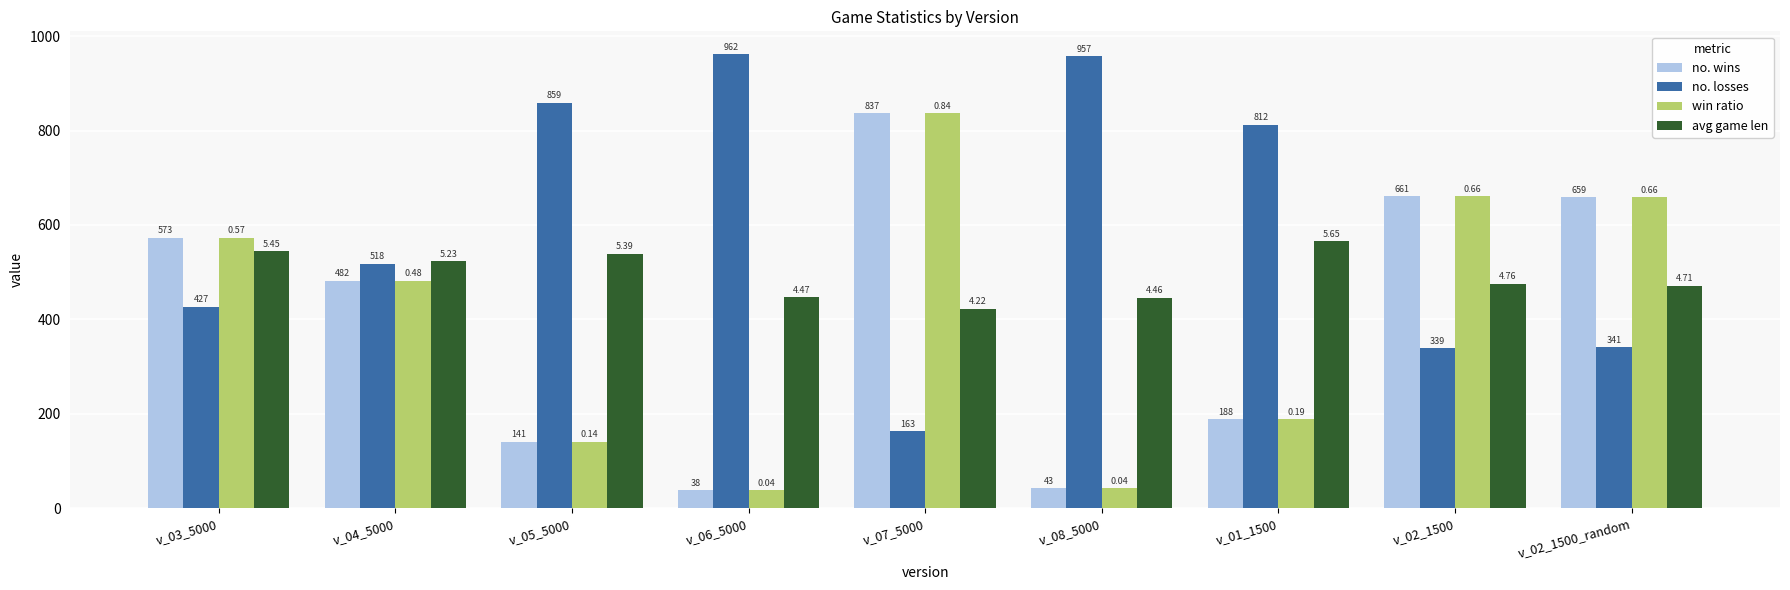

List the labels in order of no. losses value, largest first.

v_06_5000, v_08_5000, v_05_5000, v_01_1500, v_04_5000, v_03_5000, v_02_1500_random, v_02_1500, v_07_5000